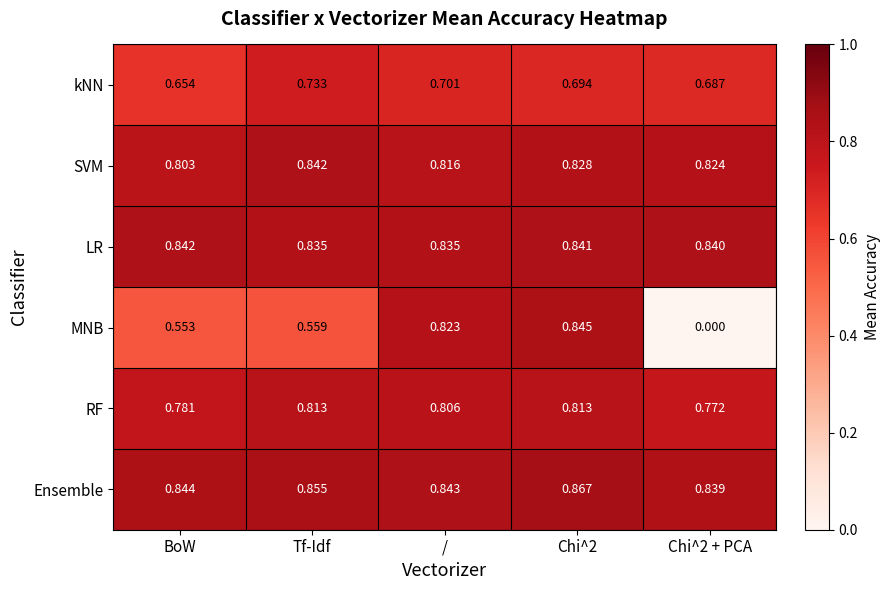

Which series has the largest range (max minus min)?

MNB